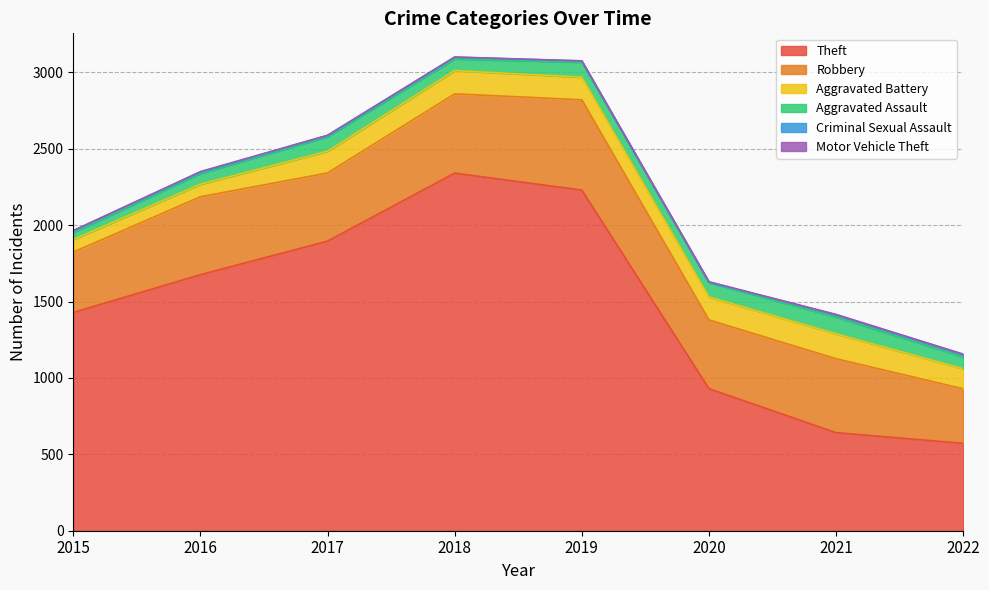

At which label does Robbery first exceed 484?

2016